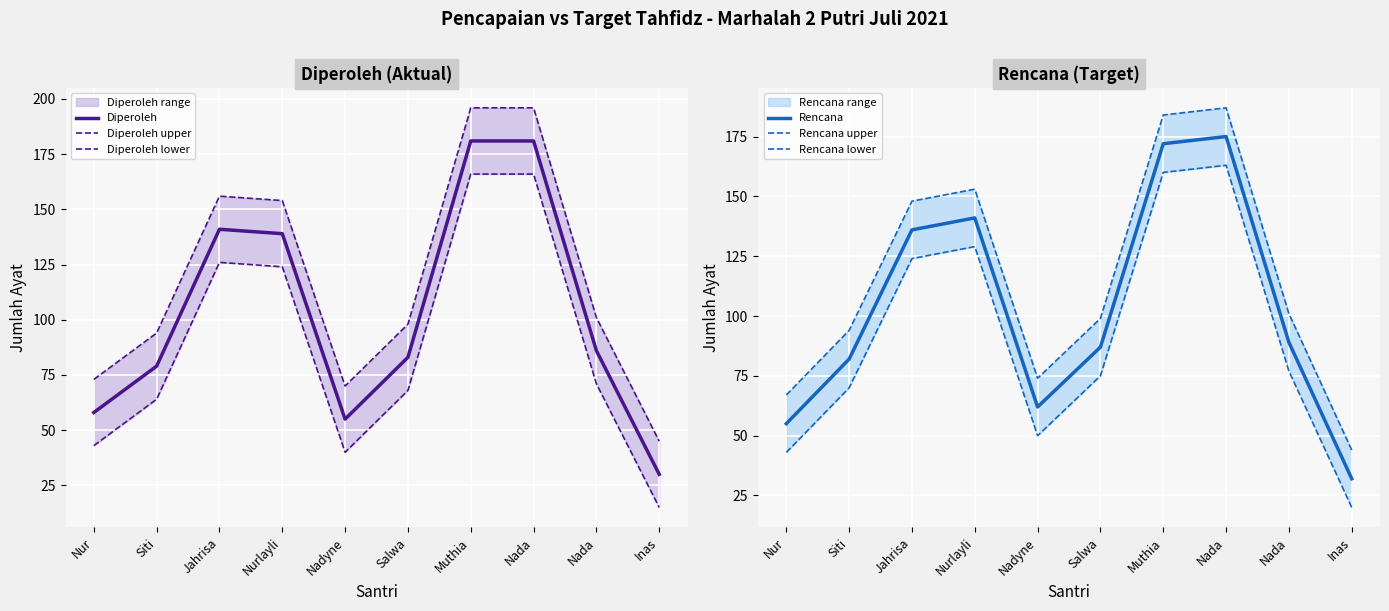

Where is the first local maximum for Rencana upper?

Nurlayli